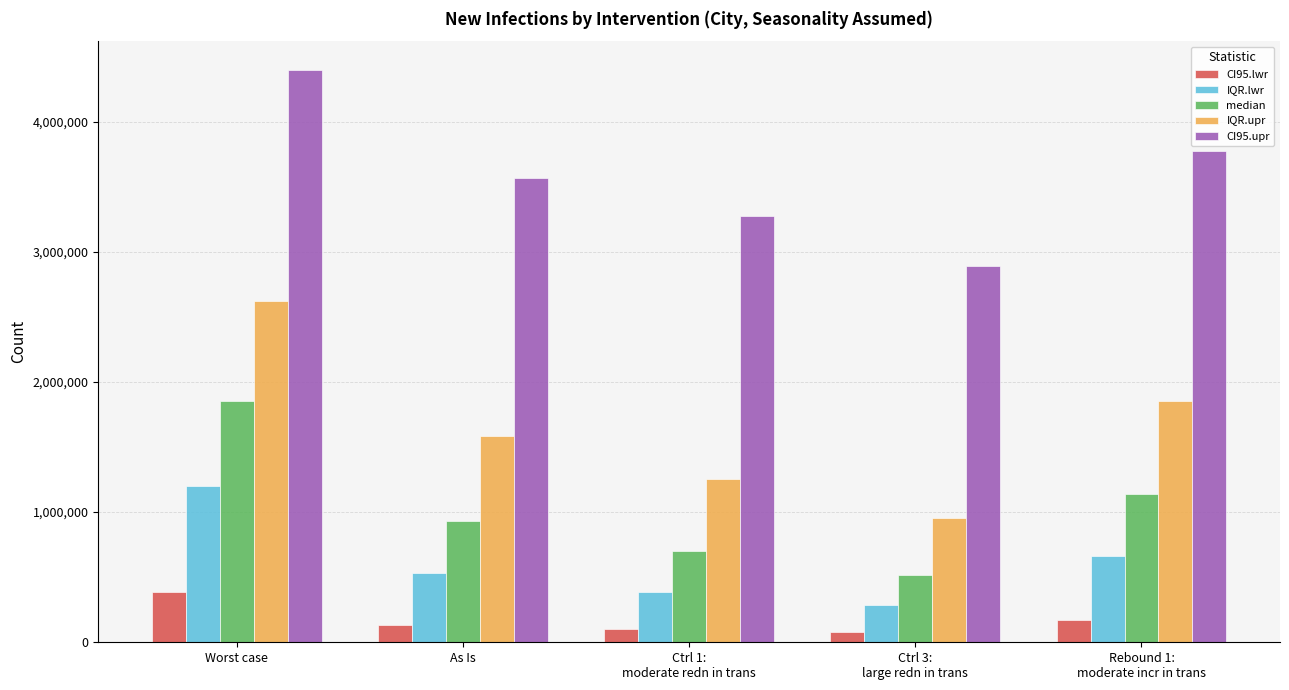

What is the difference between the maximum and second lowest values in the IQR.lwr series?

810053